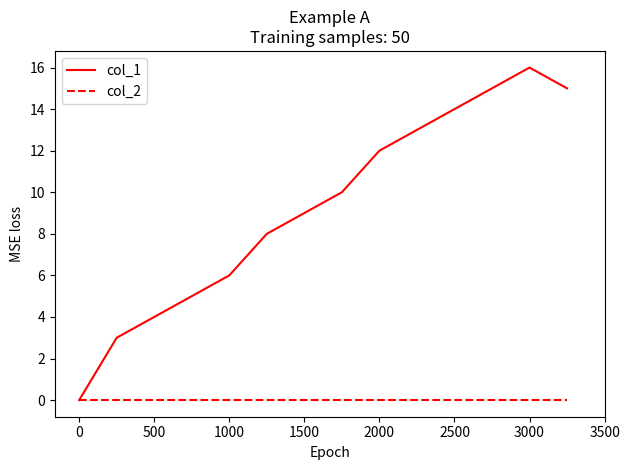

How many lines are shown in the chart?

2